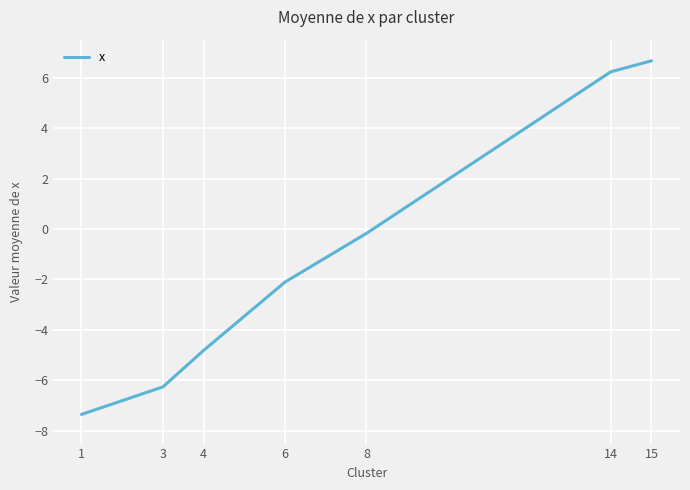

List the labels in order of value, largest first.

15, 14, 8, 6, 4, 3, 1